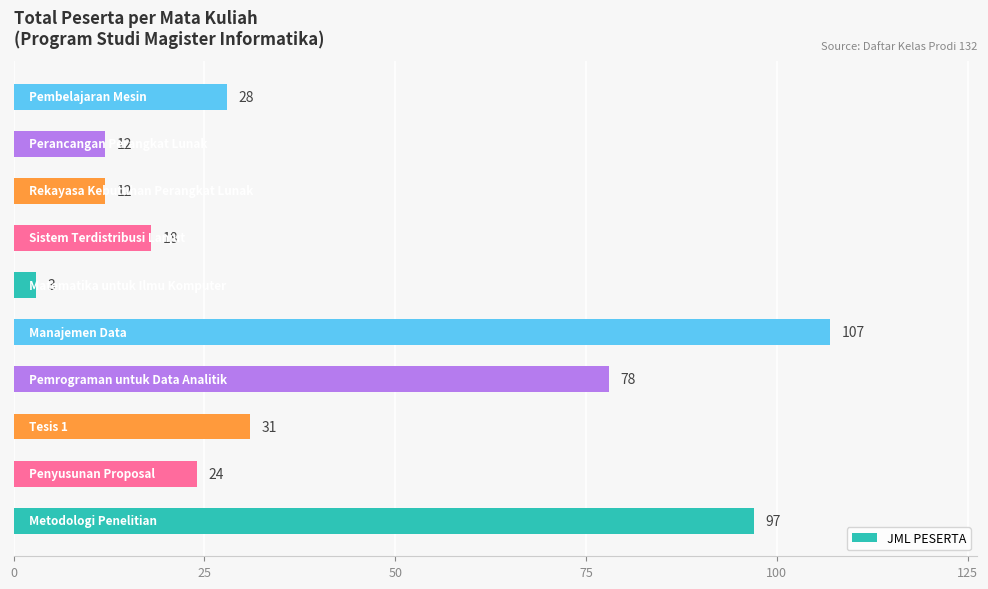

What is the average value?

41